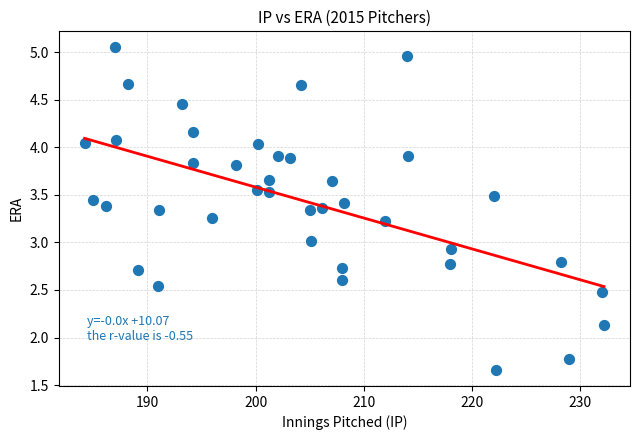

What is the range of X values (max minus min)?

48.0